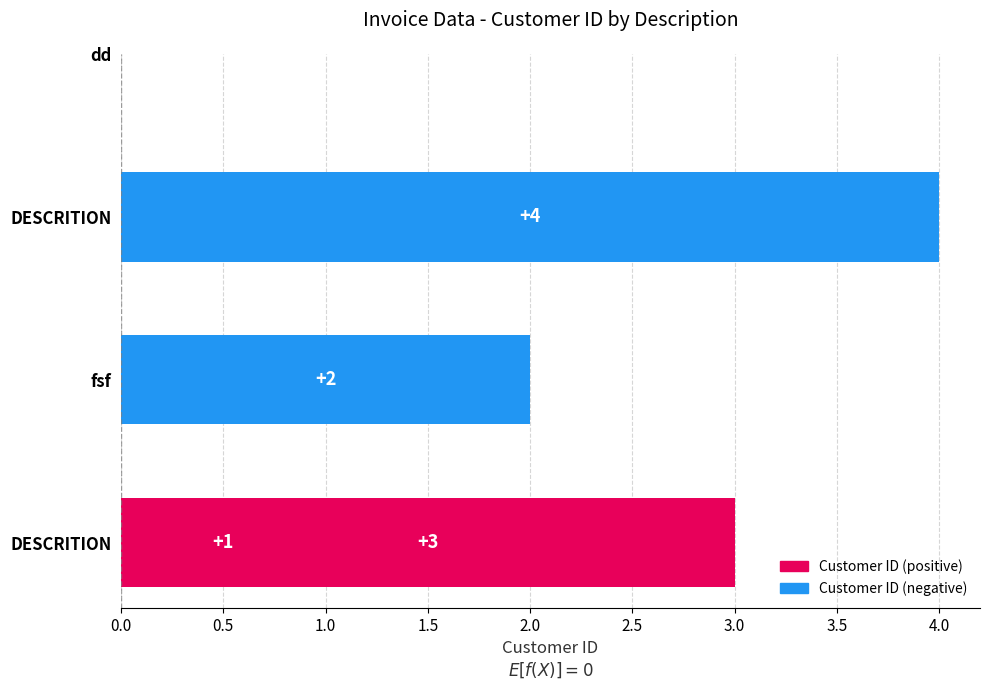

True or false: the data shows 0 at 0.0.

False